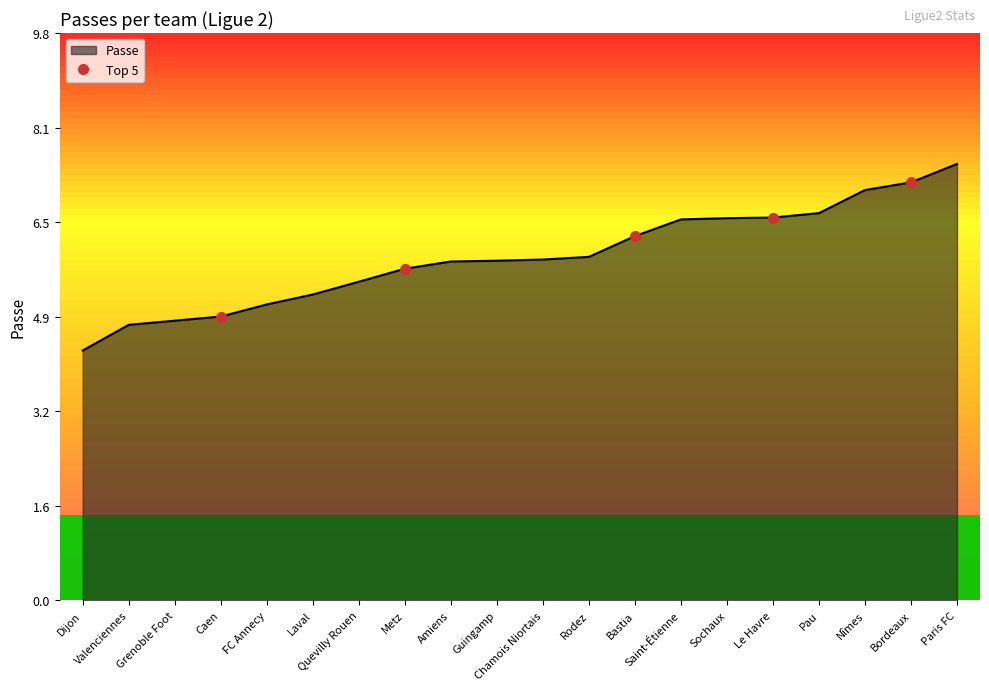

What is the sum of the values at Bastia and Amiens?

12.1